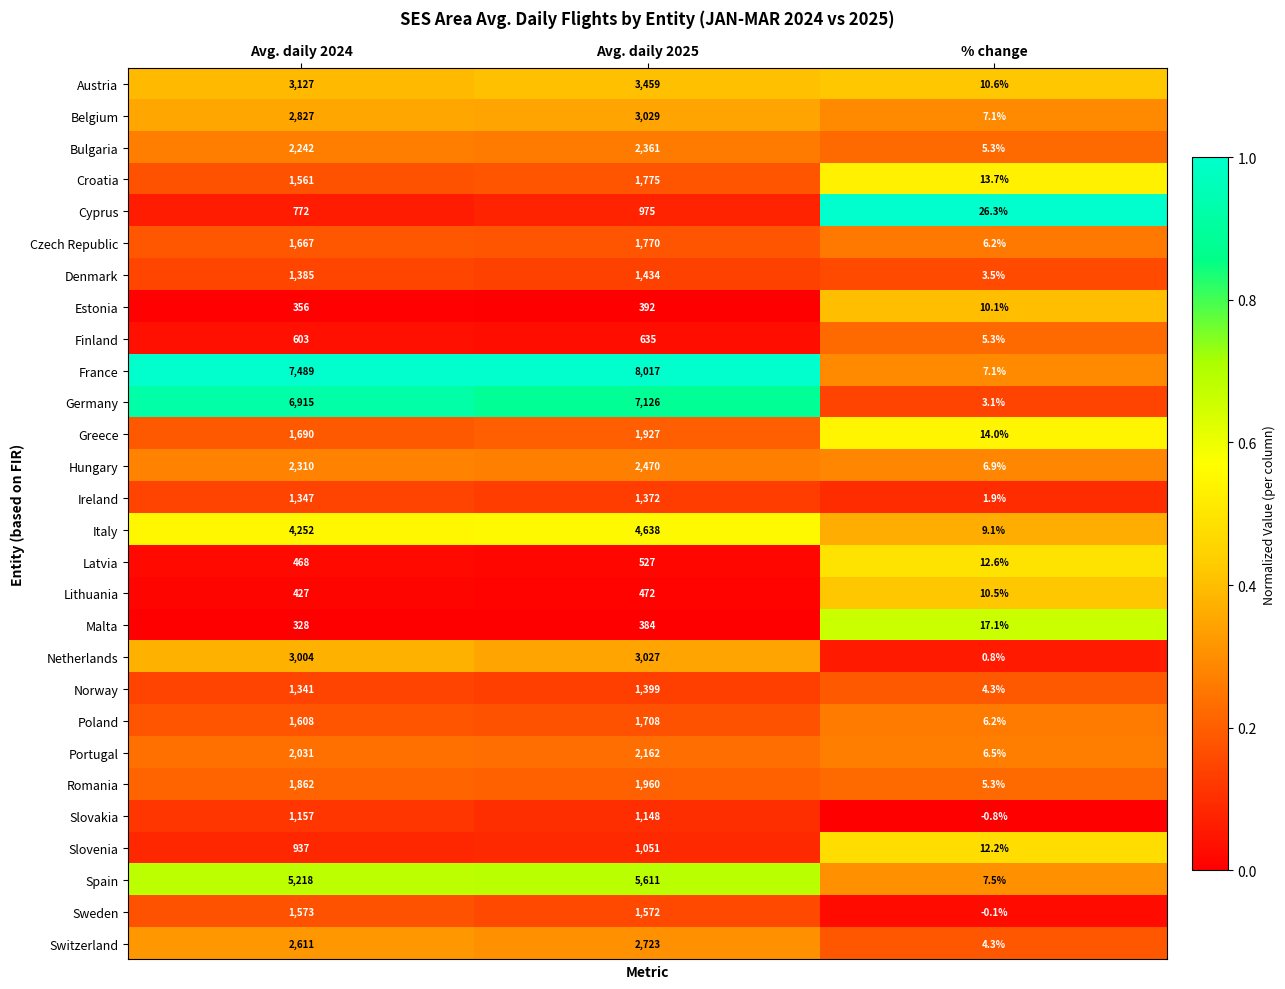

The Czech Republic series shows 1770.0 at Avg. daily 2025. True or false?

True